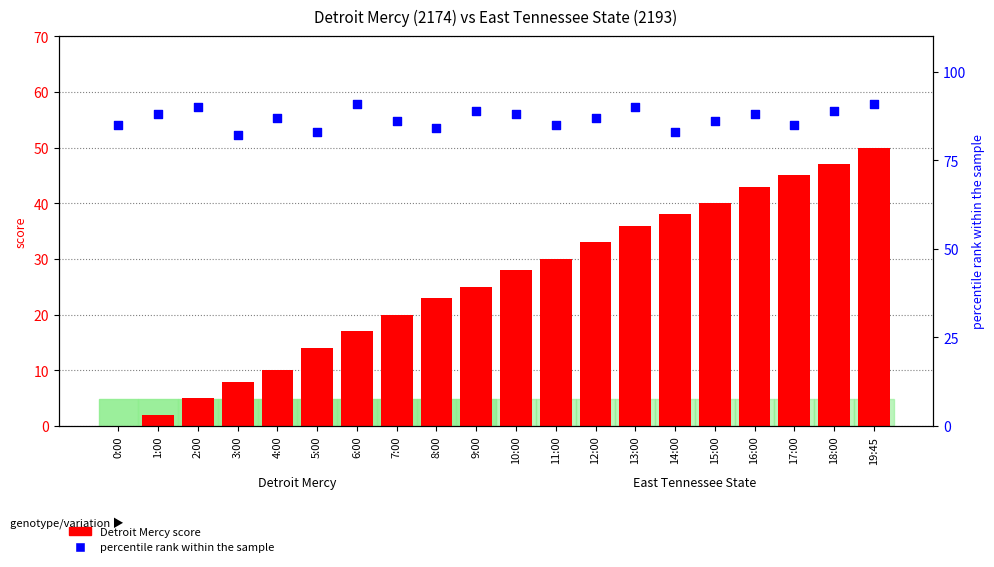

Which series reaches the maximum Y coordinate?

percentile rank